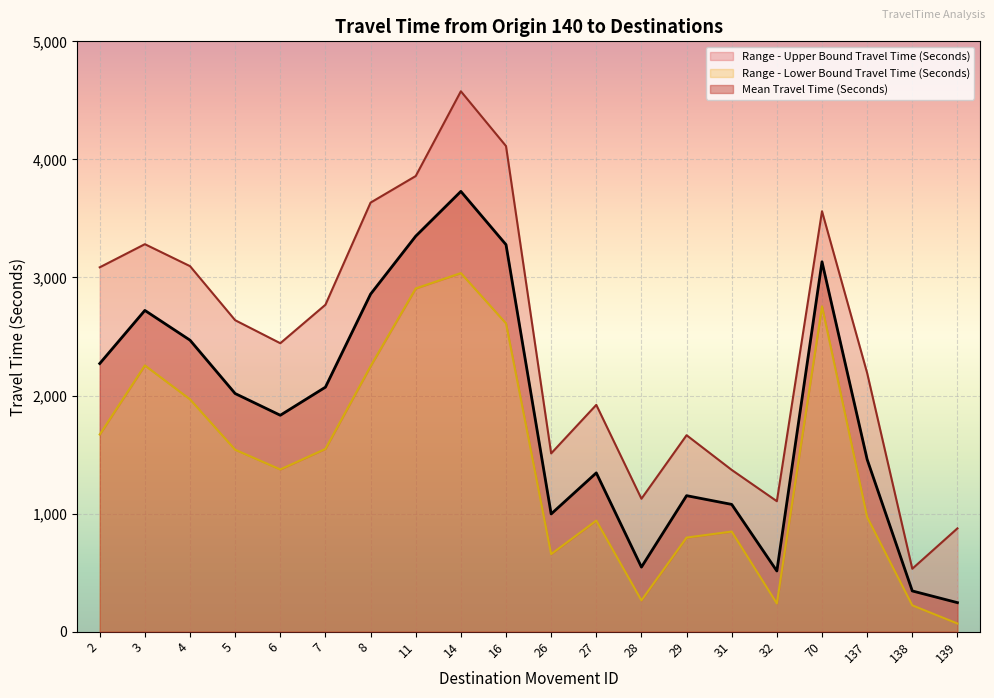

True or false: Range - Lower Bound Travel Time (Seconds) has a value of 1968 at 4.

True